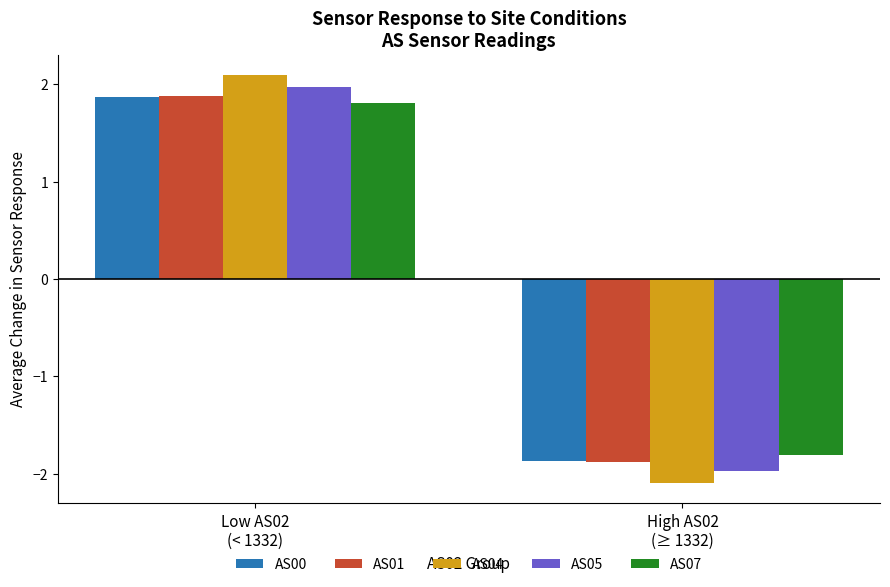

Which series has the largest range (max minus min)?

AS04